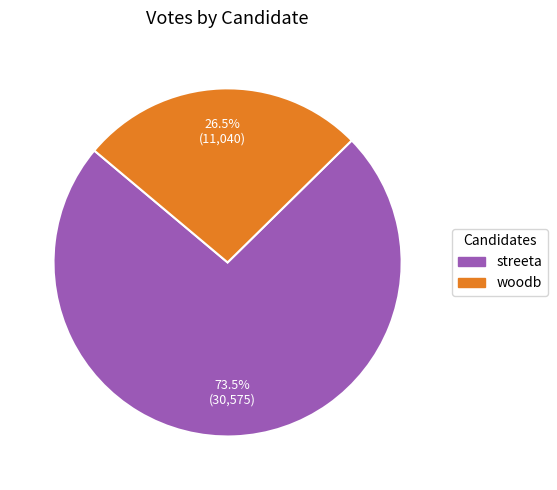

What is the total percentage of woodb and streeta?

100.0%